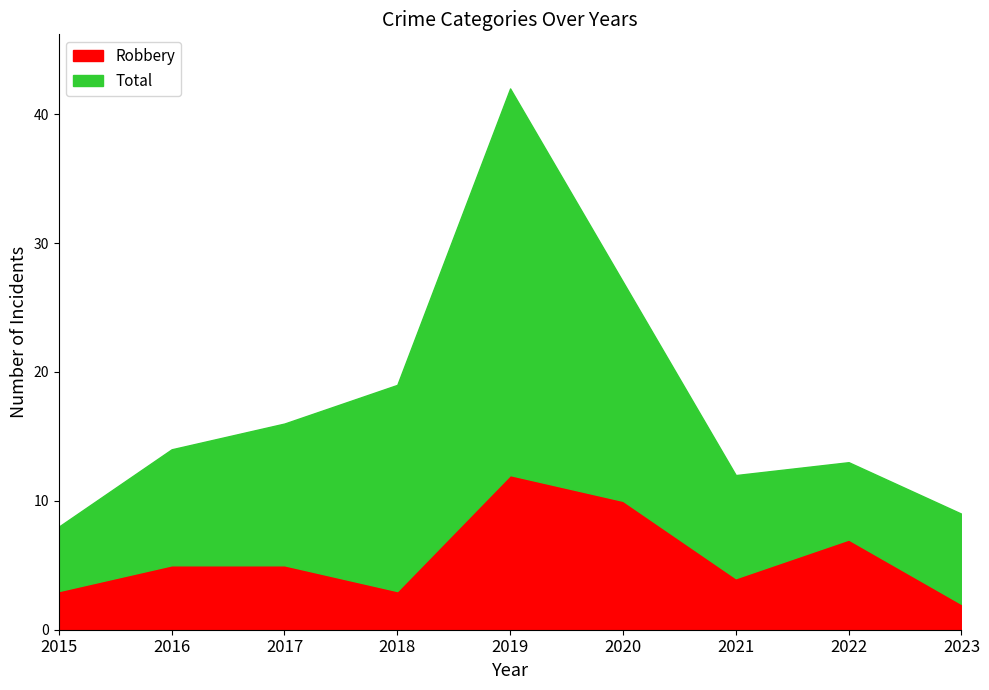

Is it true that Robbery equals 6 at 2021?

False